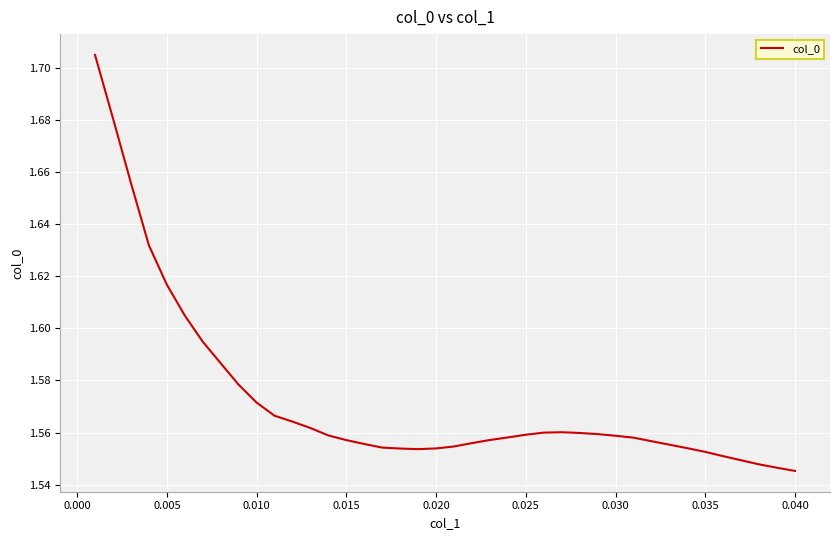

Does the chart display data point markers on the line(s)?

No